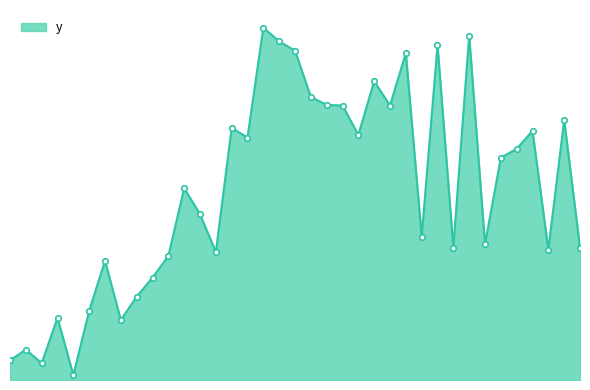

Does the chart have visible grid lines?

No